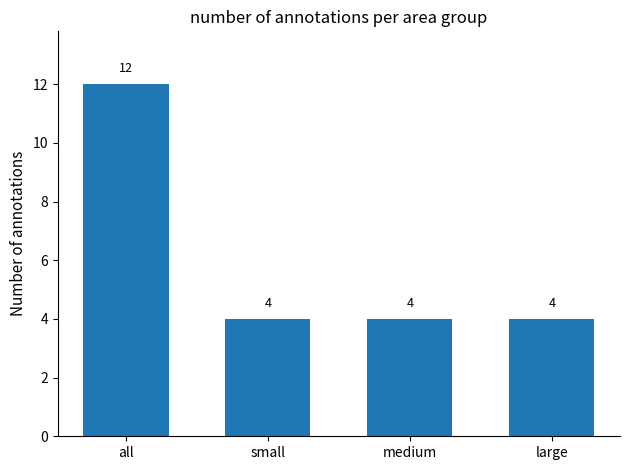

What is the smallest value displayed?

4